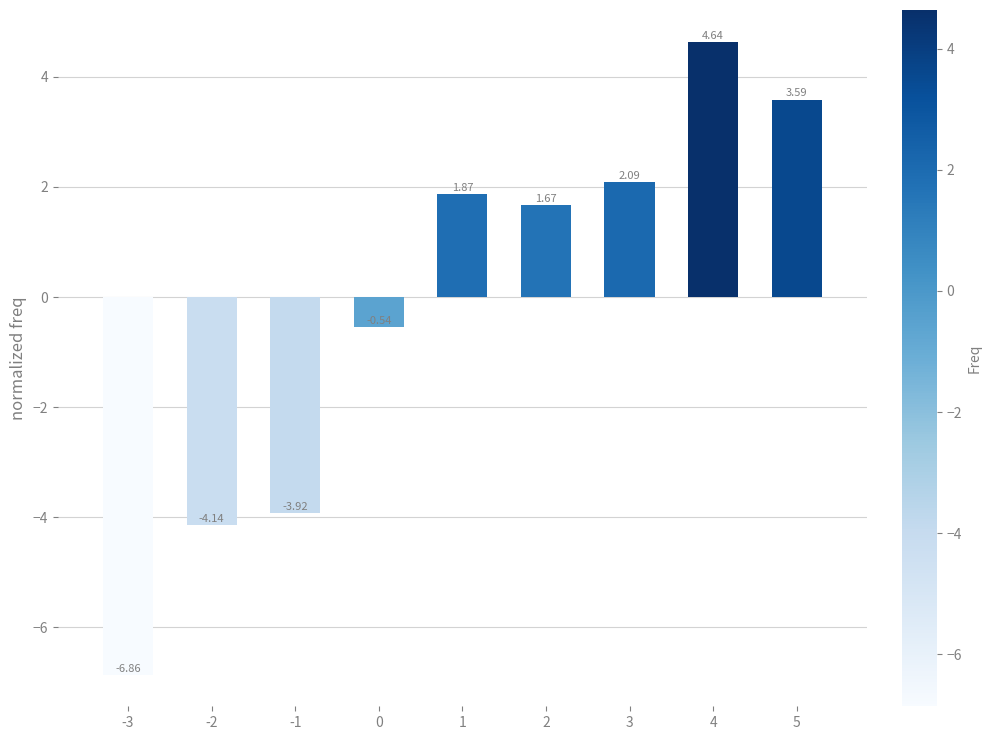

List the labels in order of value, smallest first.

-3, -2, -1, 0, 2, 1, 3, 5, 4